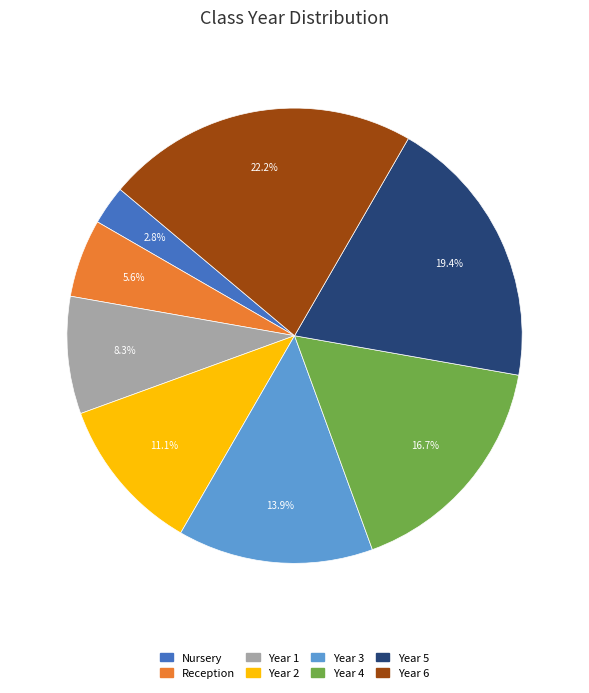

What is the largest slice in the pie chart?

Year 6